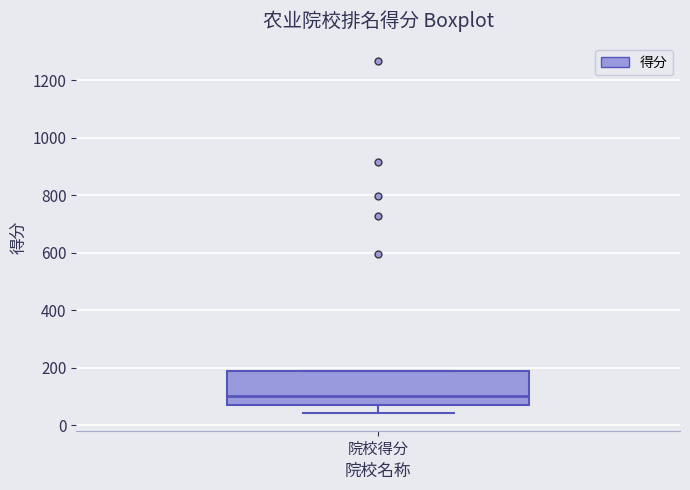

Read this box plot against the y-axis: the position of the median line, the range covered by the box, and the ends of both whiskers. The values are not printed on the chart, so give them approximately, as read against the axis.

median 100, box 60 to 180, whiskers 40 to 180